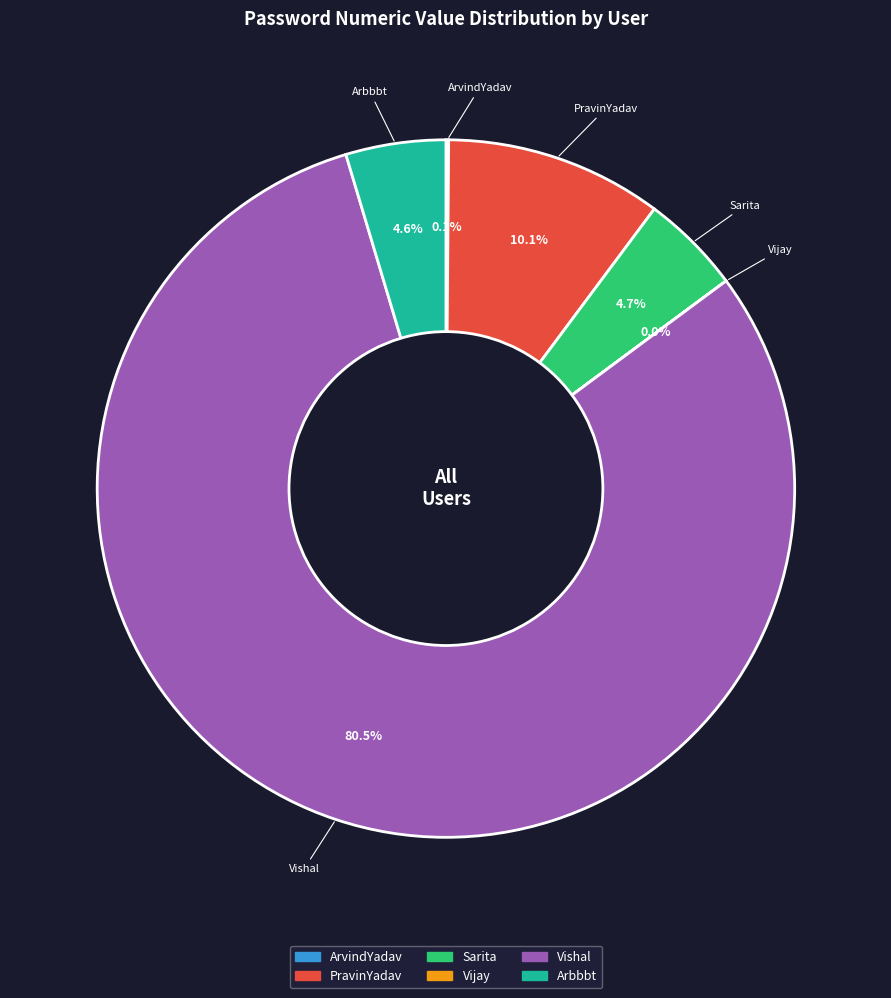

To the nearest percent, what is the average slice percentage?

17%